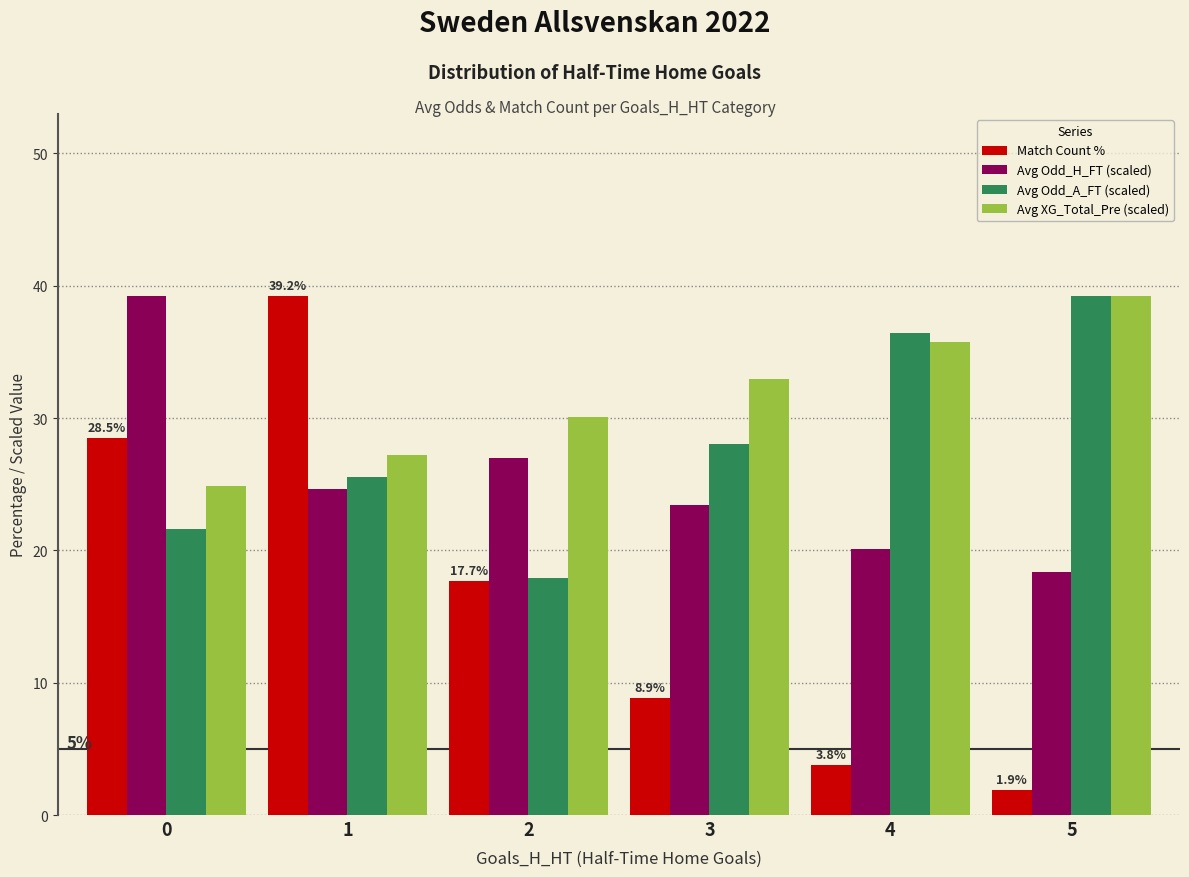

What is the difference between the maximum and minimum values in the Avg XG_Total_Pre (scaled) series?

14.4